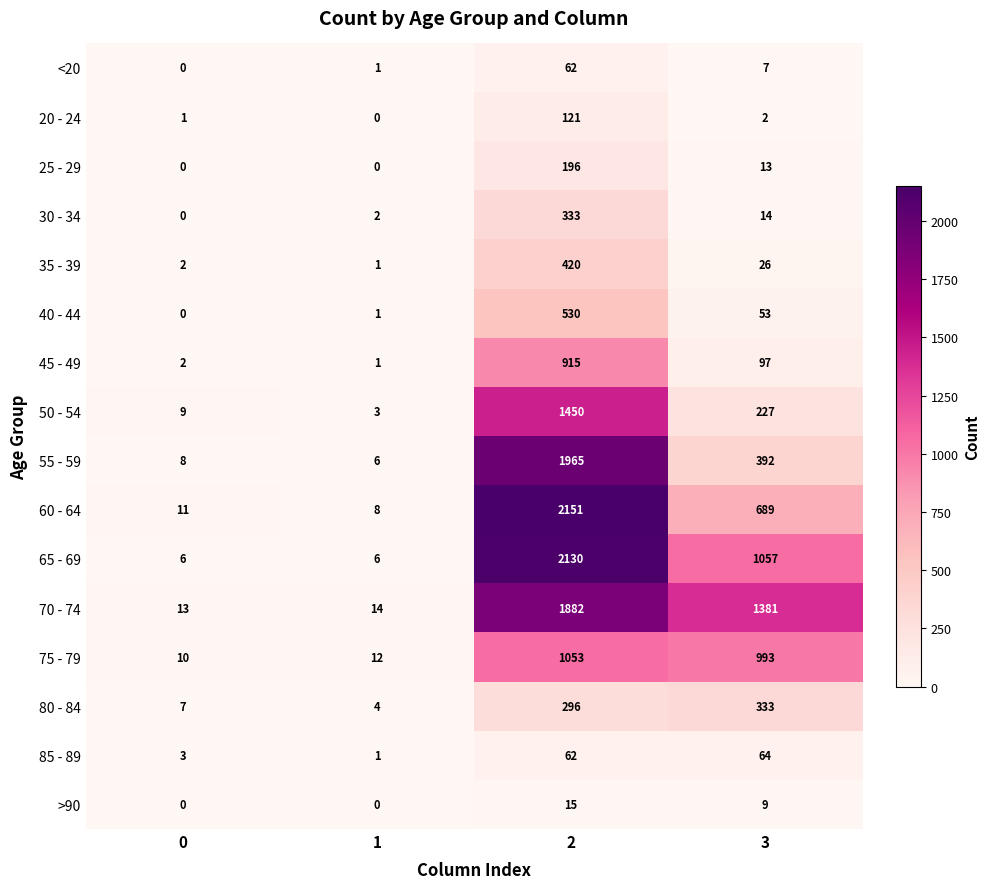

At how many categories does at least one series exceed 1885?

1